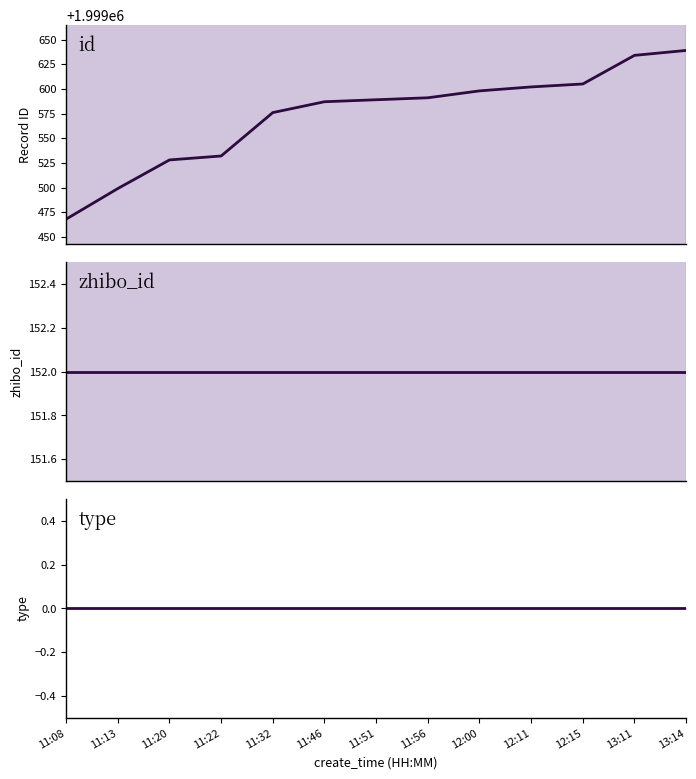

What is the average value of the id series?

1999573